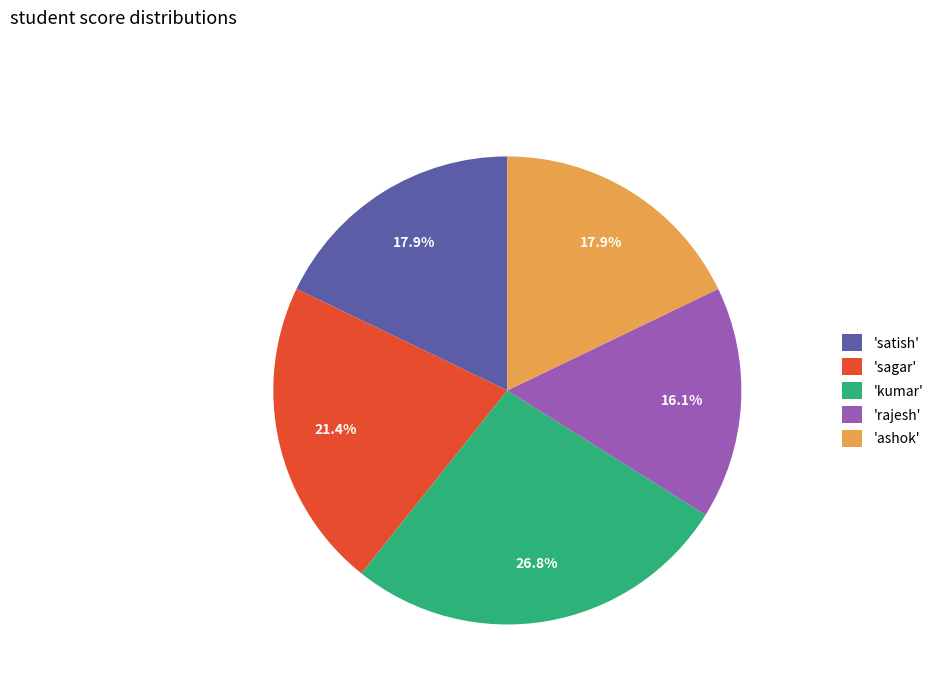

Does 'ashok' represent more than half of the total?

No